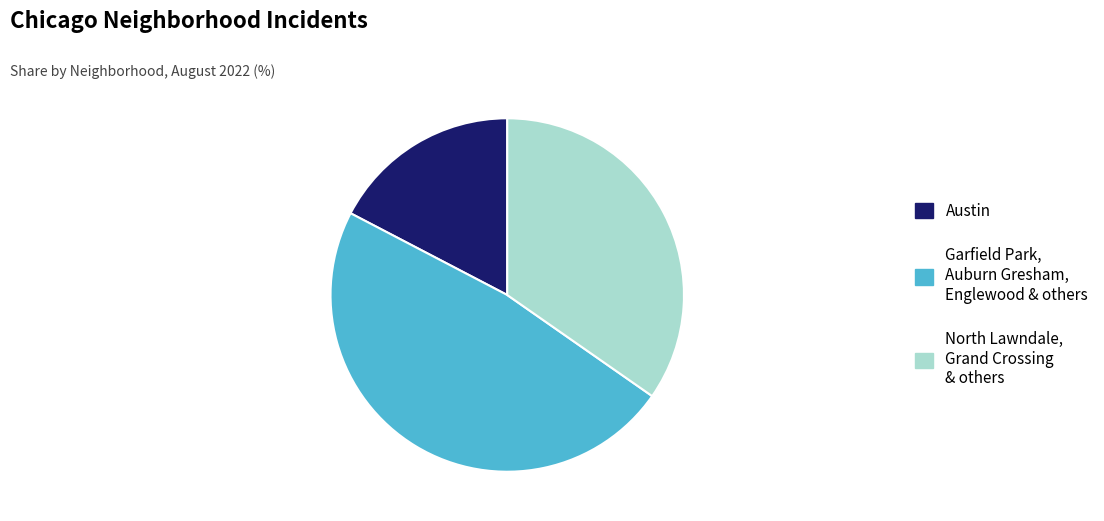

What is the ratio of the value at Garfield Park, Auburn Gresham, Englewood & others to the value at Austin?

2.8